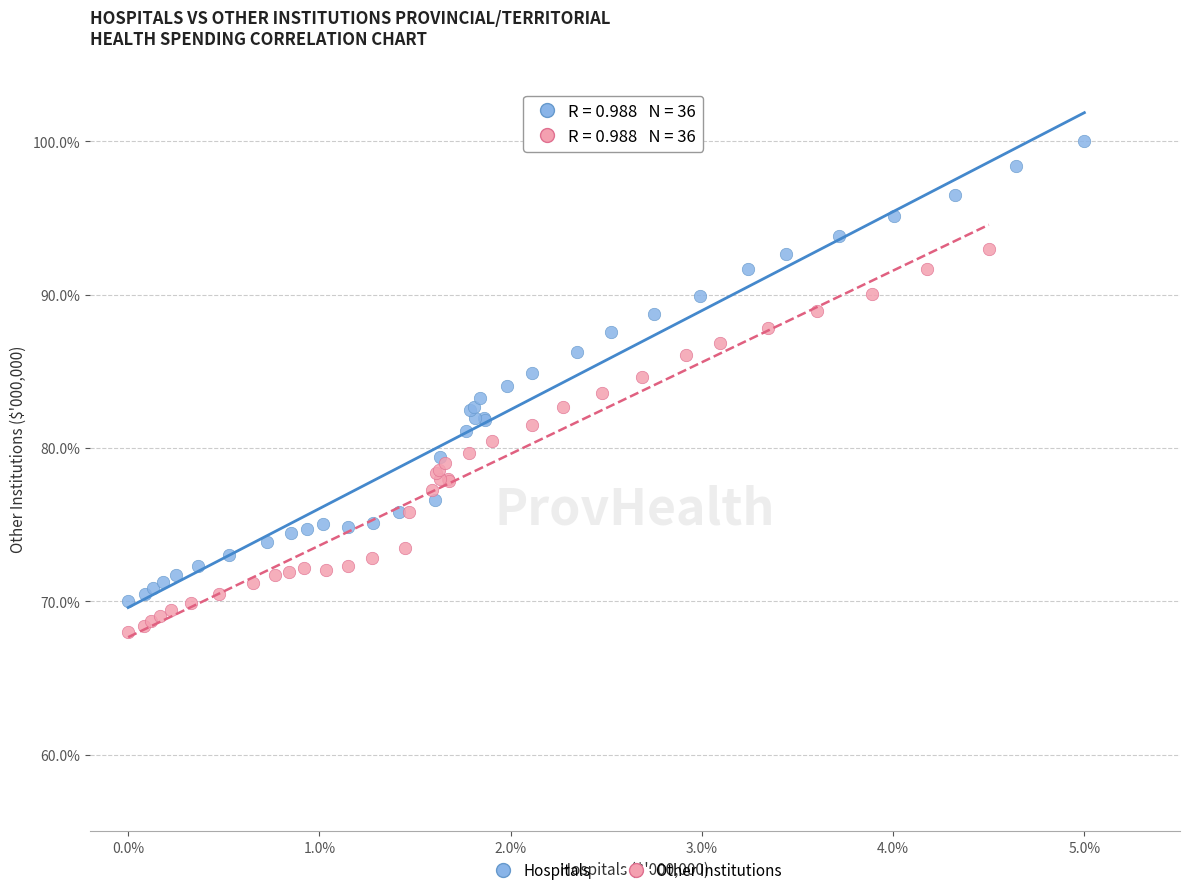

What are all the series names shown in the legend?

Hospitals, Other Institutions